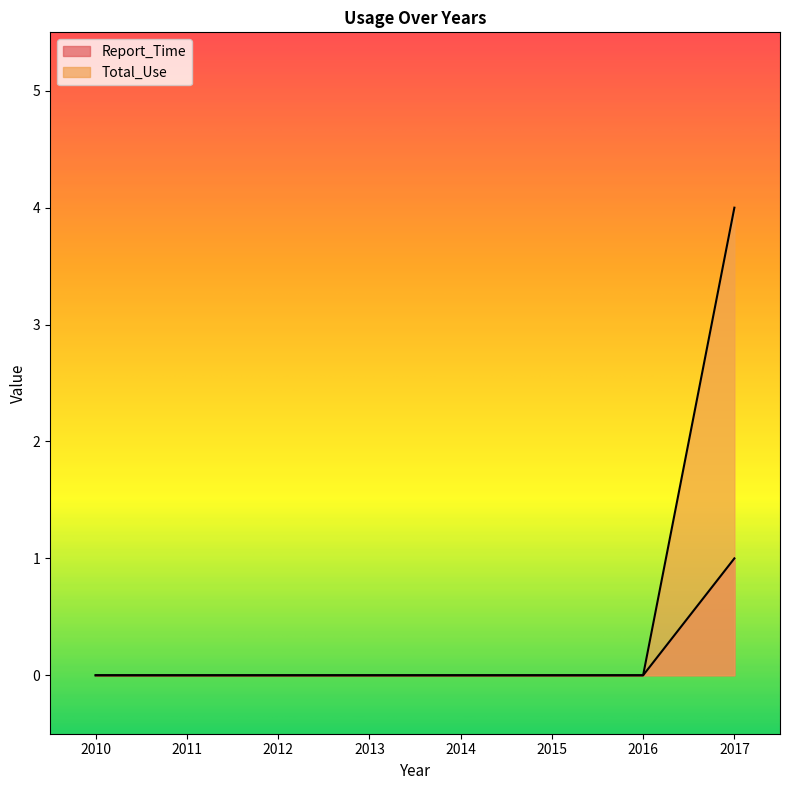

True or false: Total_Use has more than 1 points higher than both neighbors.

False